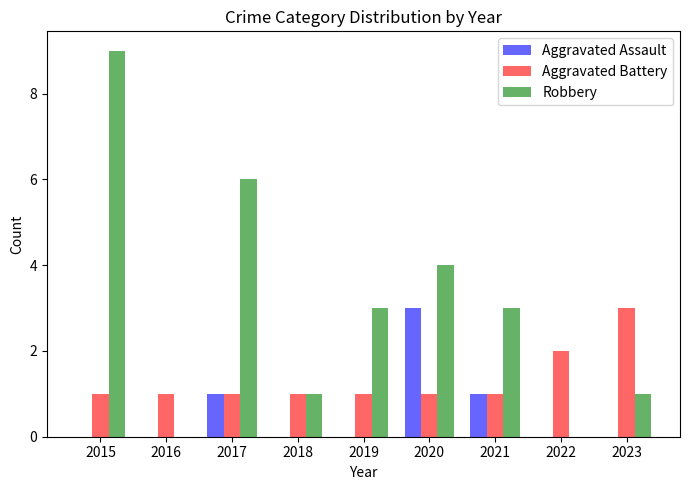

Reading left to right, list all the values displayed in this chart.

Aggravated Assault: 2015=0	2016=0	2017=1	2018=0	2019=0	2020=3	2021=1	2022=0	2023=0
Aggravated Battery: 2015=1	2016=1	2017=1	2018=1	2019=1	2020=1	2021=1	2022=2	2023=3
Robbery: 2015=9	2016=0	2017=6	2018=1	2019=3	2020=4	2021=3	2022=0	2023=1